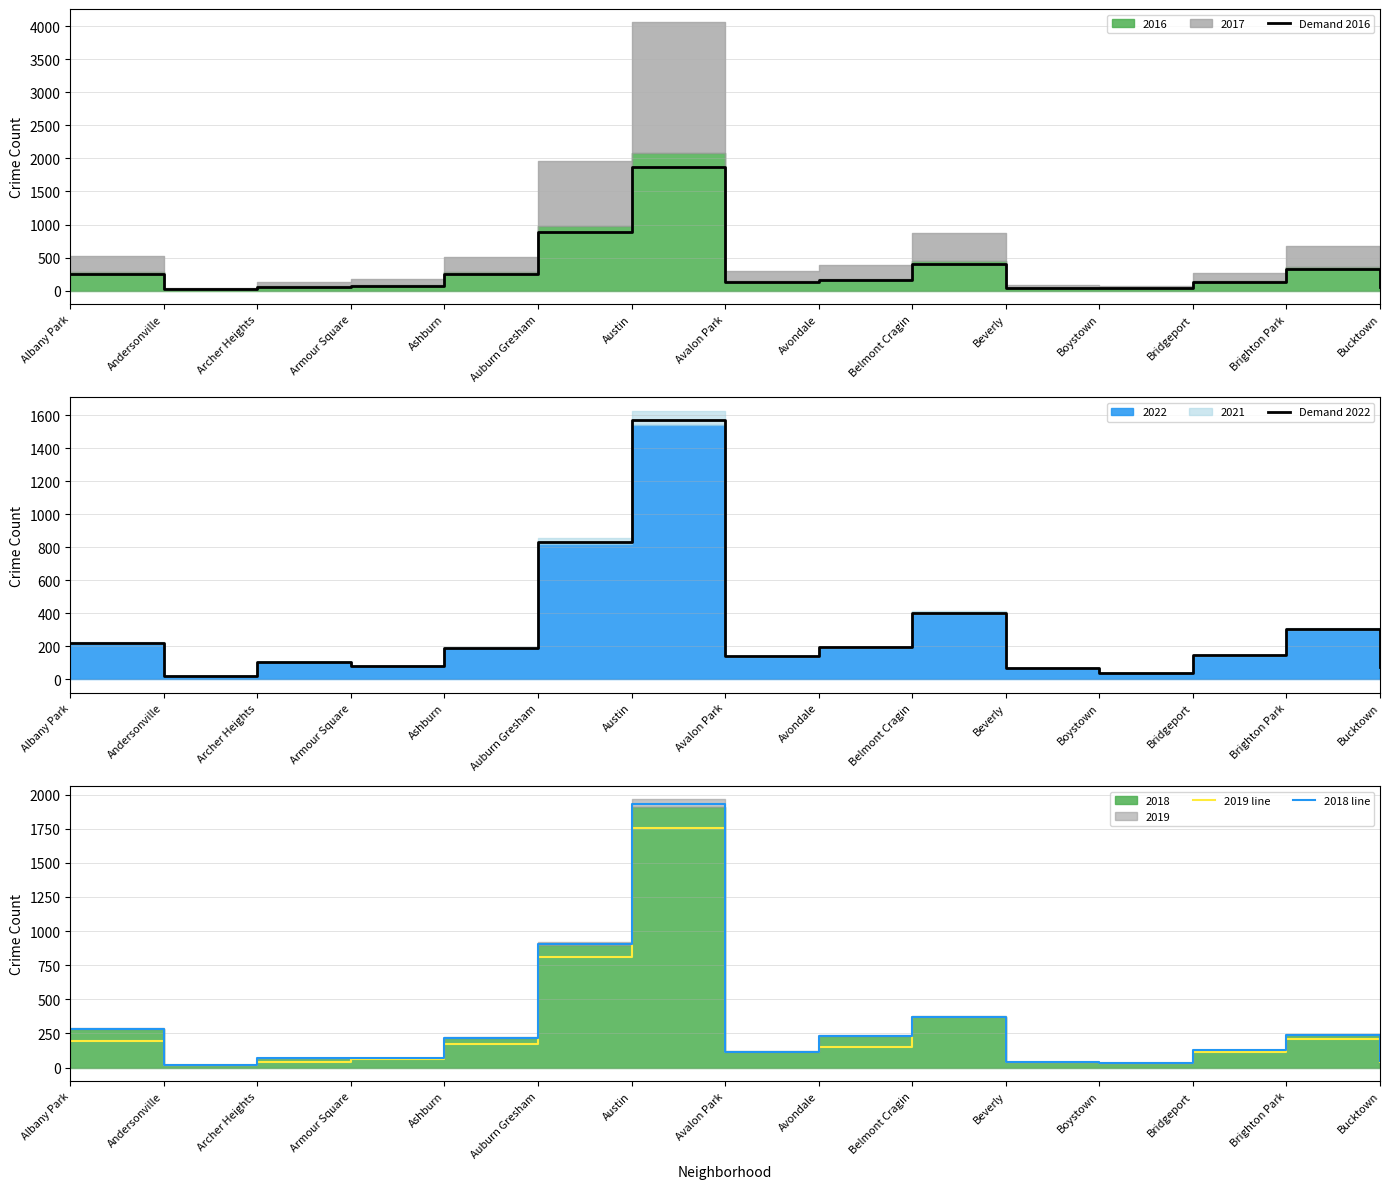

Which has a higher value, Armour Square or Beverly?

Armour Square